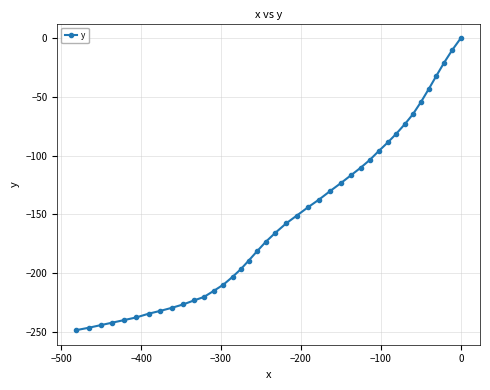

What is the average value?

-152.4